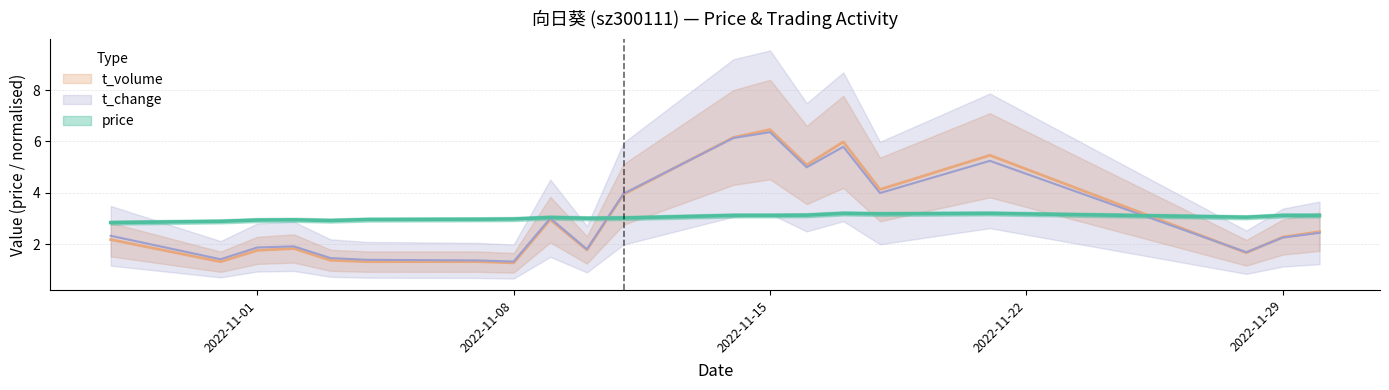

Is it true that t_change equals 8.8 at 2022-11-17?

False